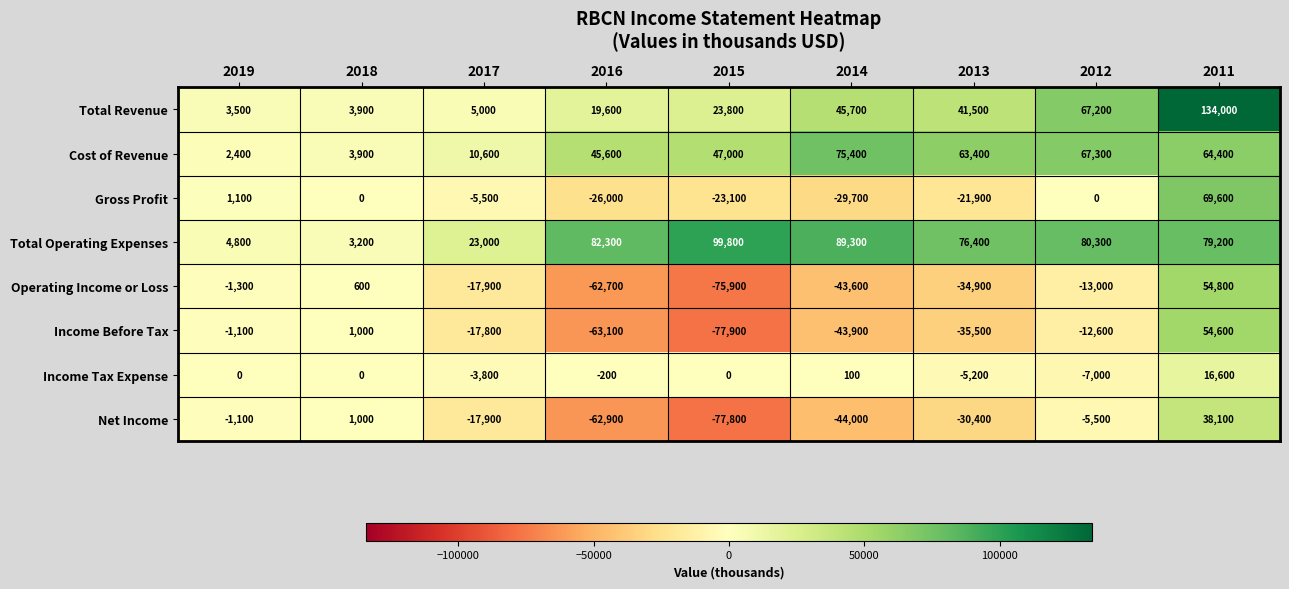

What is the spread (max minus min) of values at 2014?

133300